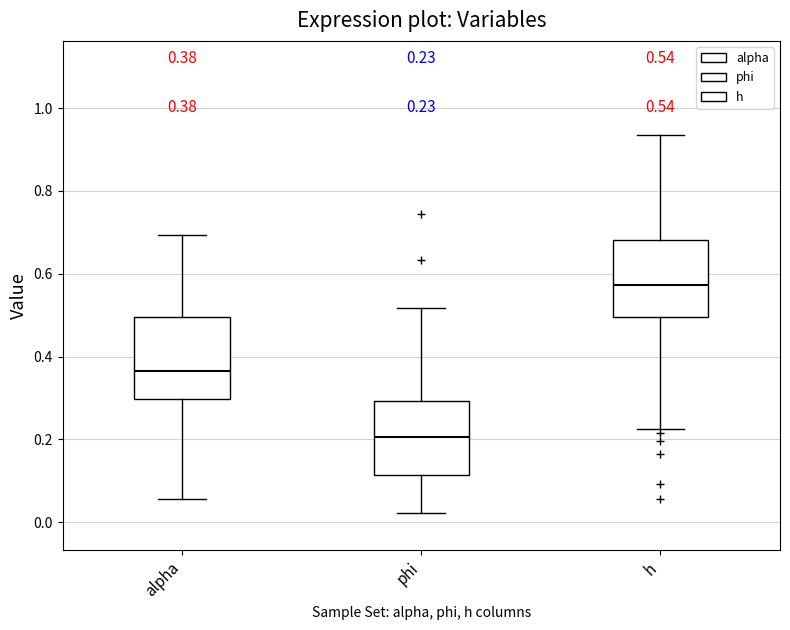

Which box has the highest median line?

h